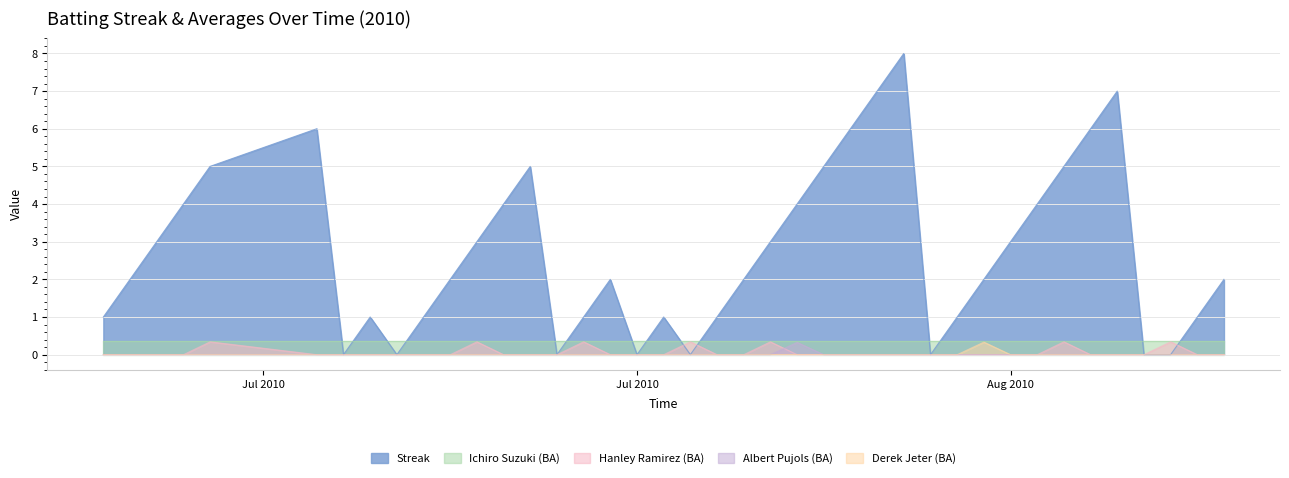

Does the chart have visible grid lines?

Yes